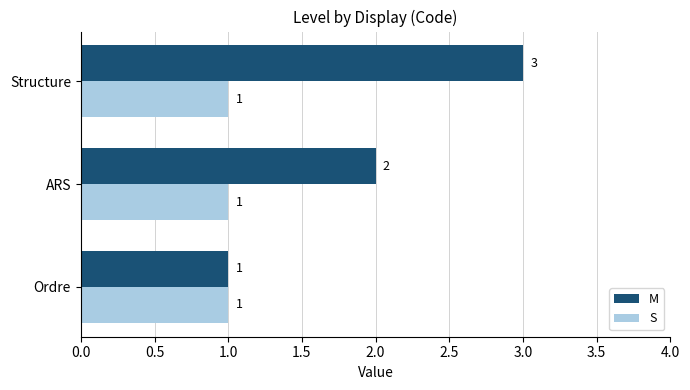

Which category has the highest value in the M series?

Structure